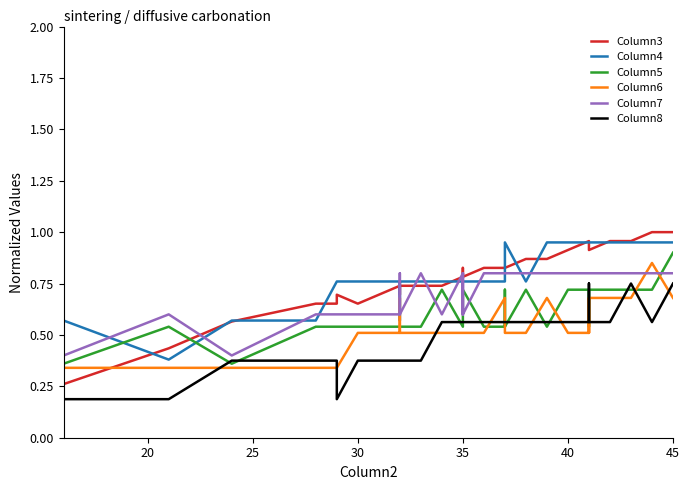

True or false: Column7 has a value of 0.5 at 11.

False